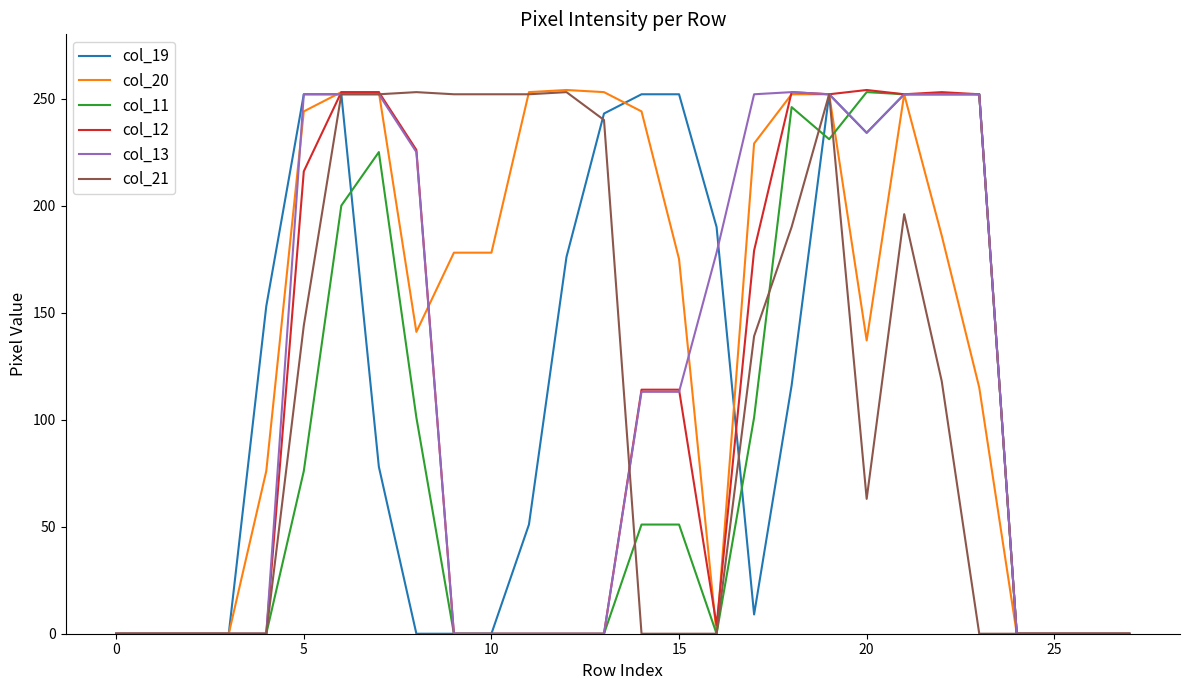

Which series has the largest total across all categories?

col_20